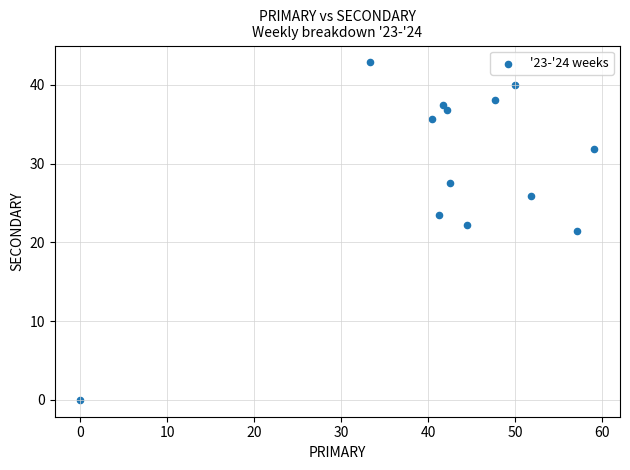

What is the range of X values (max minus min)?

59.1